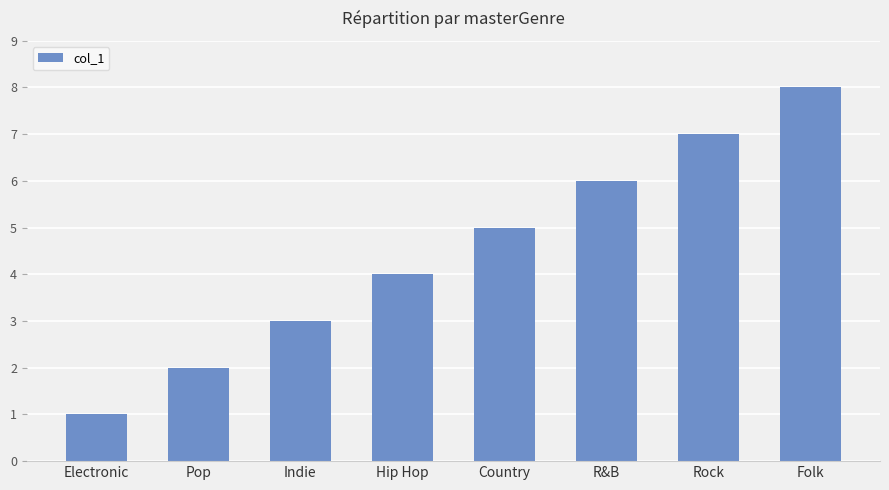

How many distinct data groups are displayed?

1